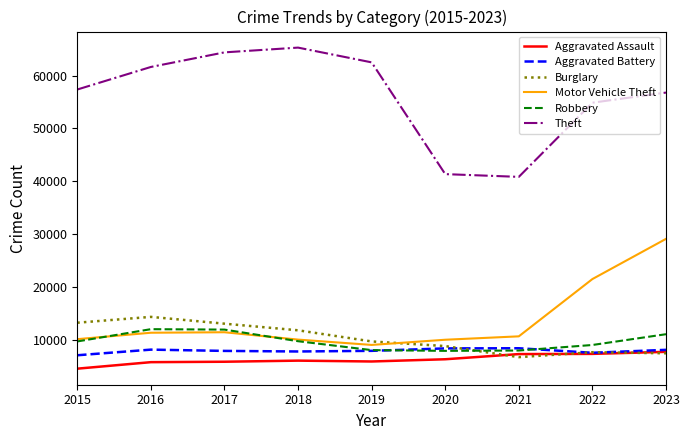

How many lines are shown in the chart?

6